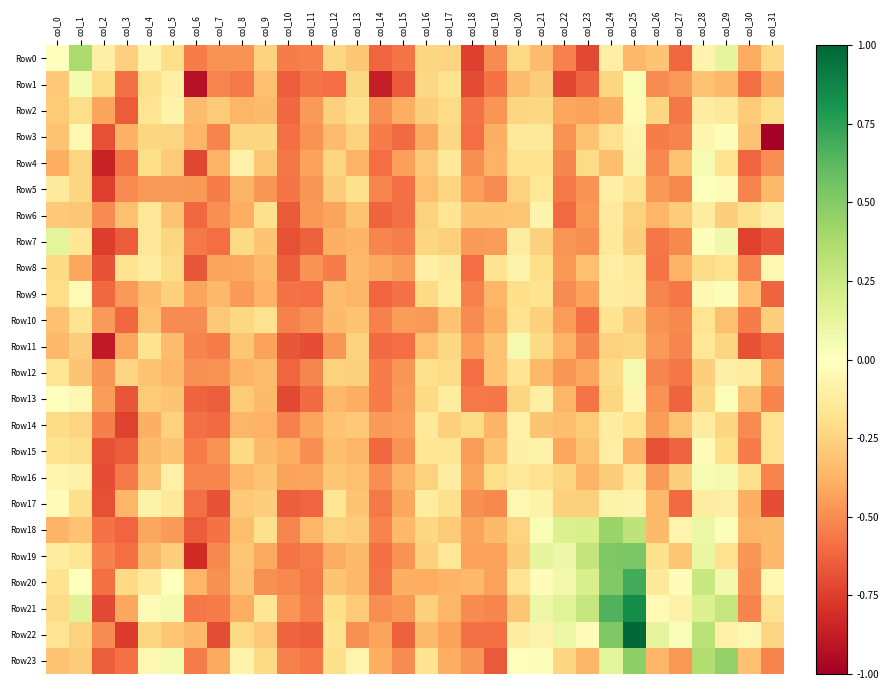

What is the total value across all series at col_14?

-13.2